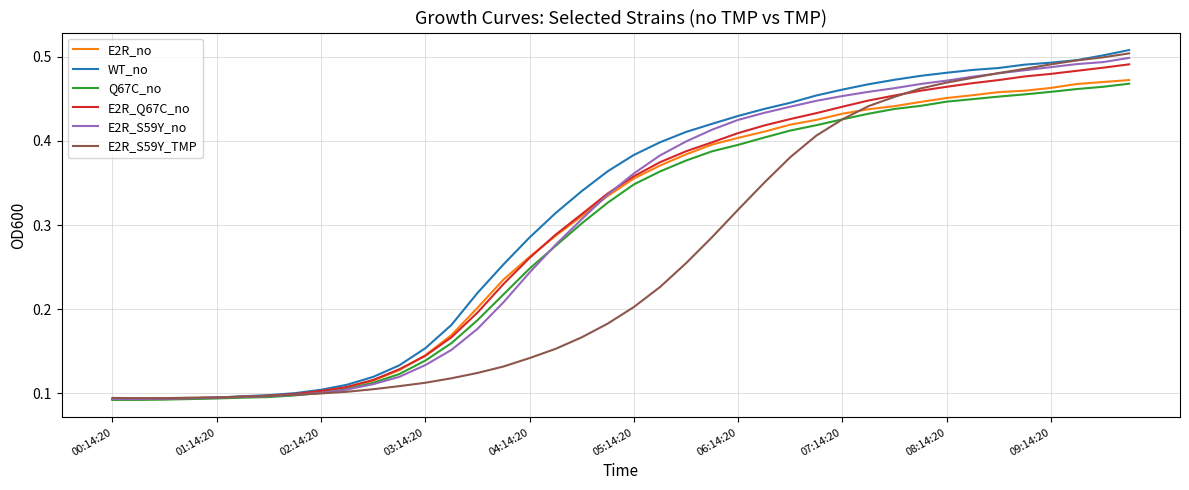

How many lines are shown in the chart?

6